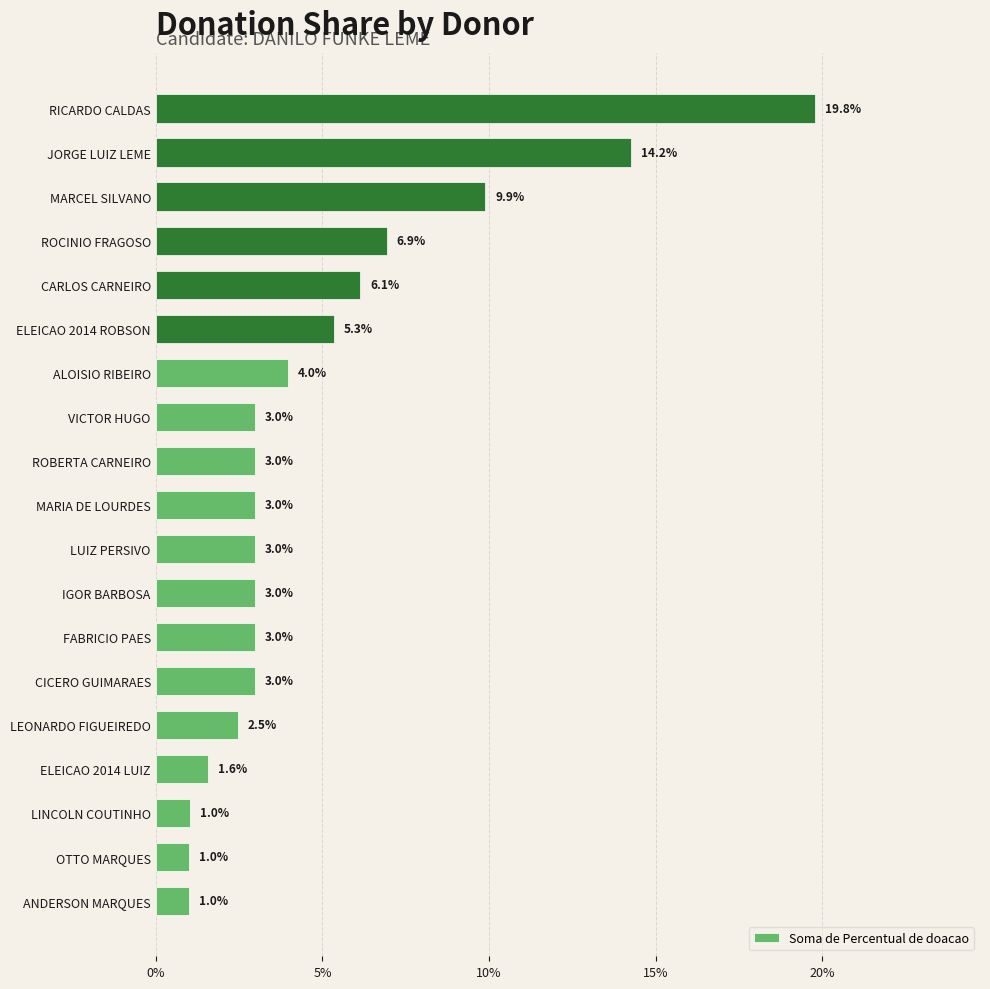

Does the chart contain any negative values?

No